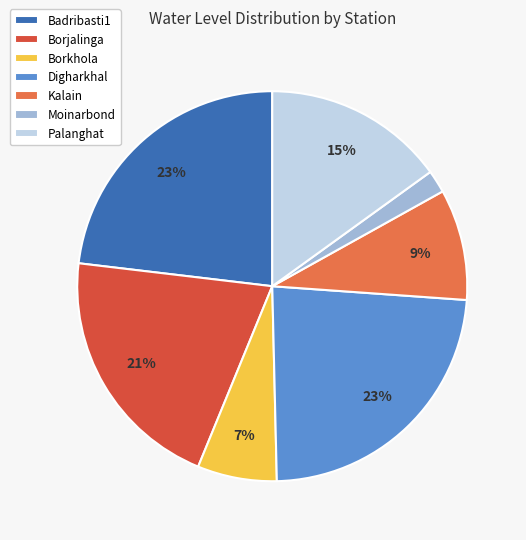

Approximately how many times larger is the value at Palanghat compared to Borjalinga?

0.7